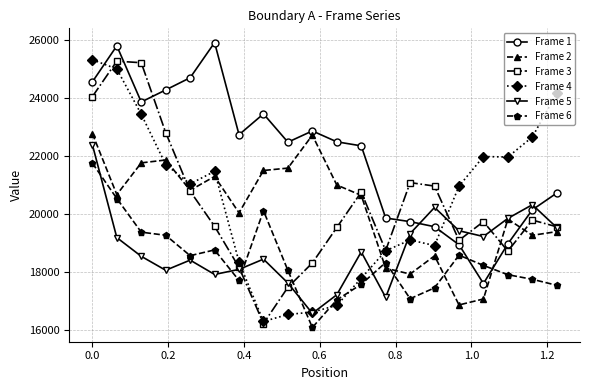

What is the lowest value of the Frame 3 series?

16231.9